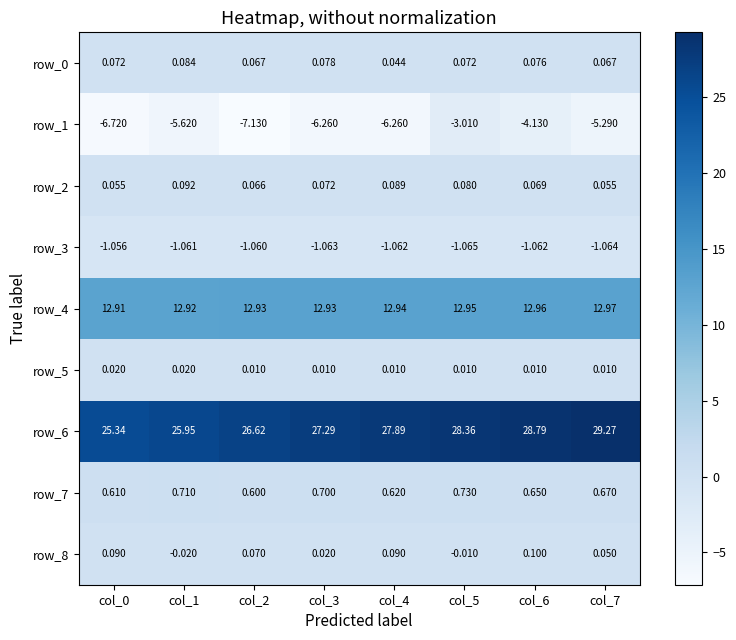

Is the value of row_8 at col_7 greater than the value of row_2 at col_1?

No